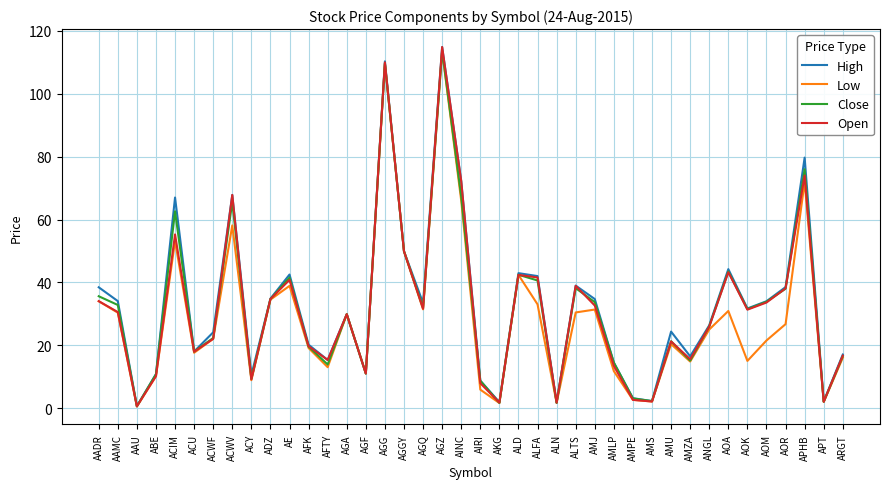

At which category is the sum across all series the highest?

AGZ